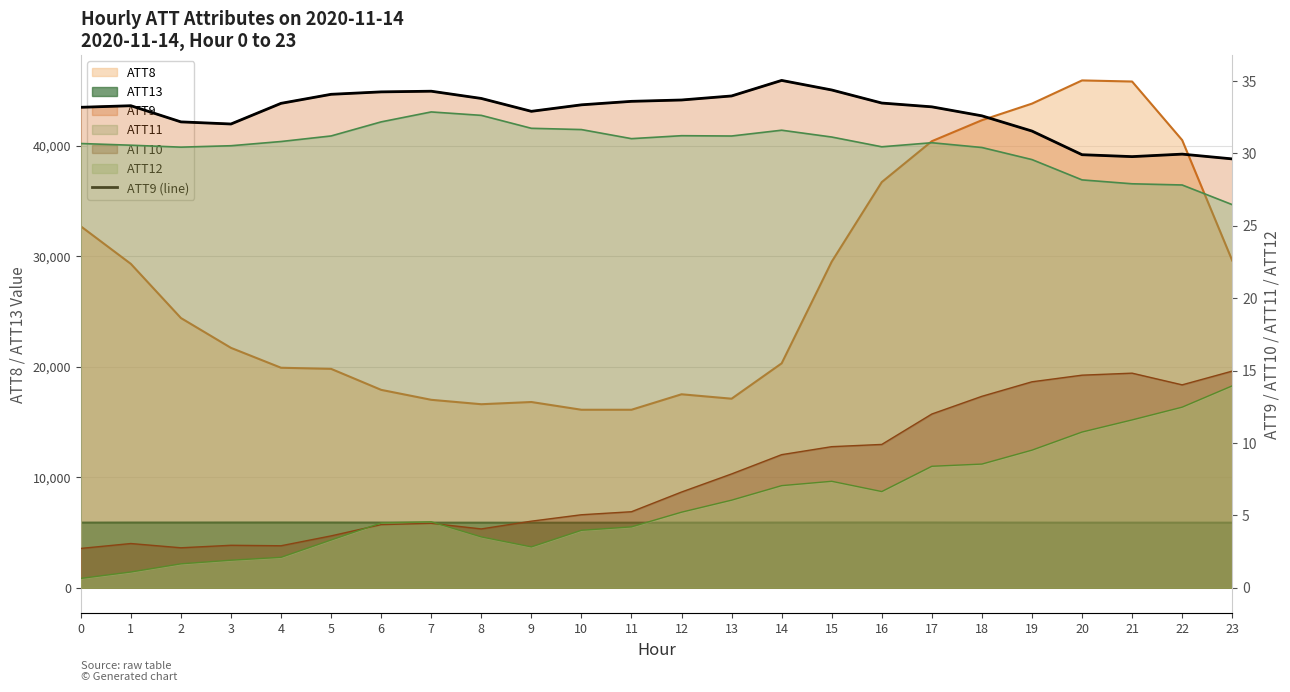

Where is the first local minimum?

3